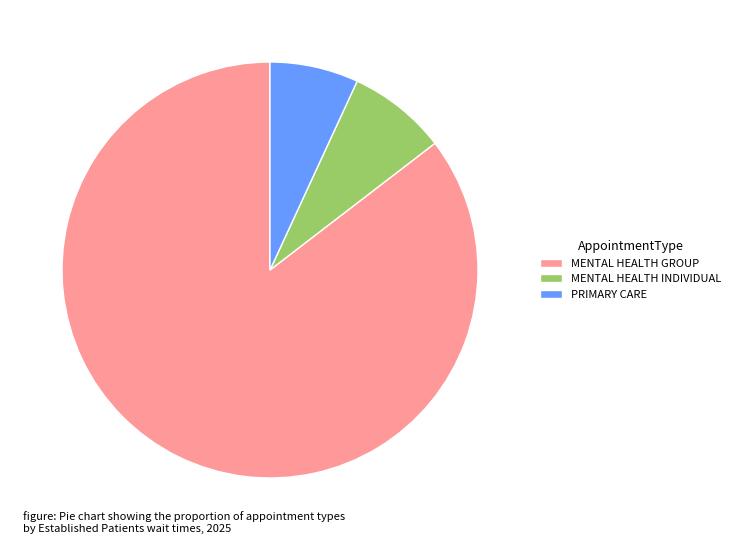

What is the smallest slice in the pie chart?

PRIMARY CARE